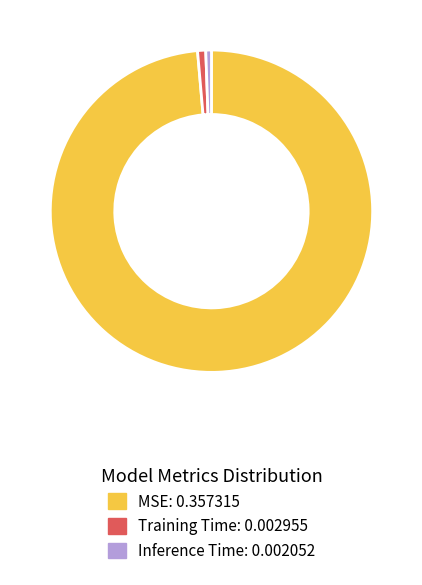

Which slice represents more than half of the pie?

MSE